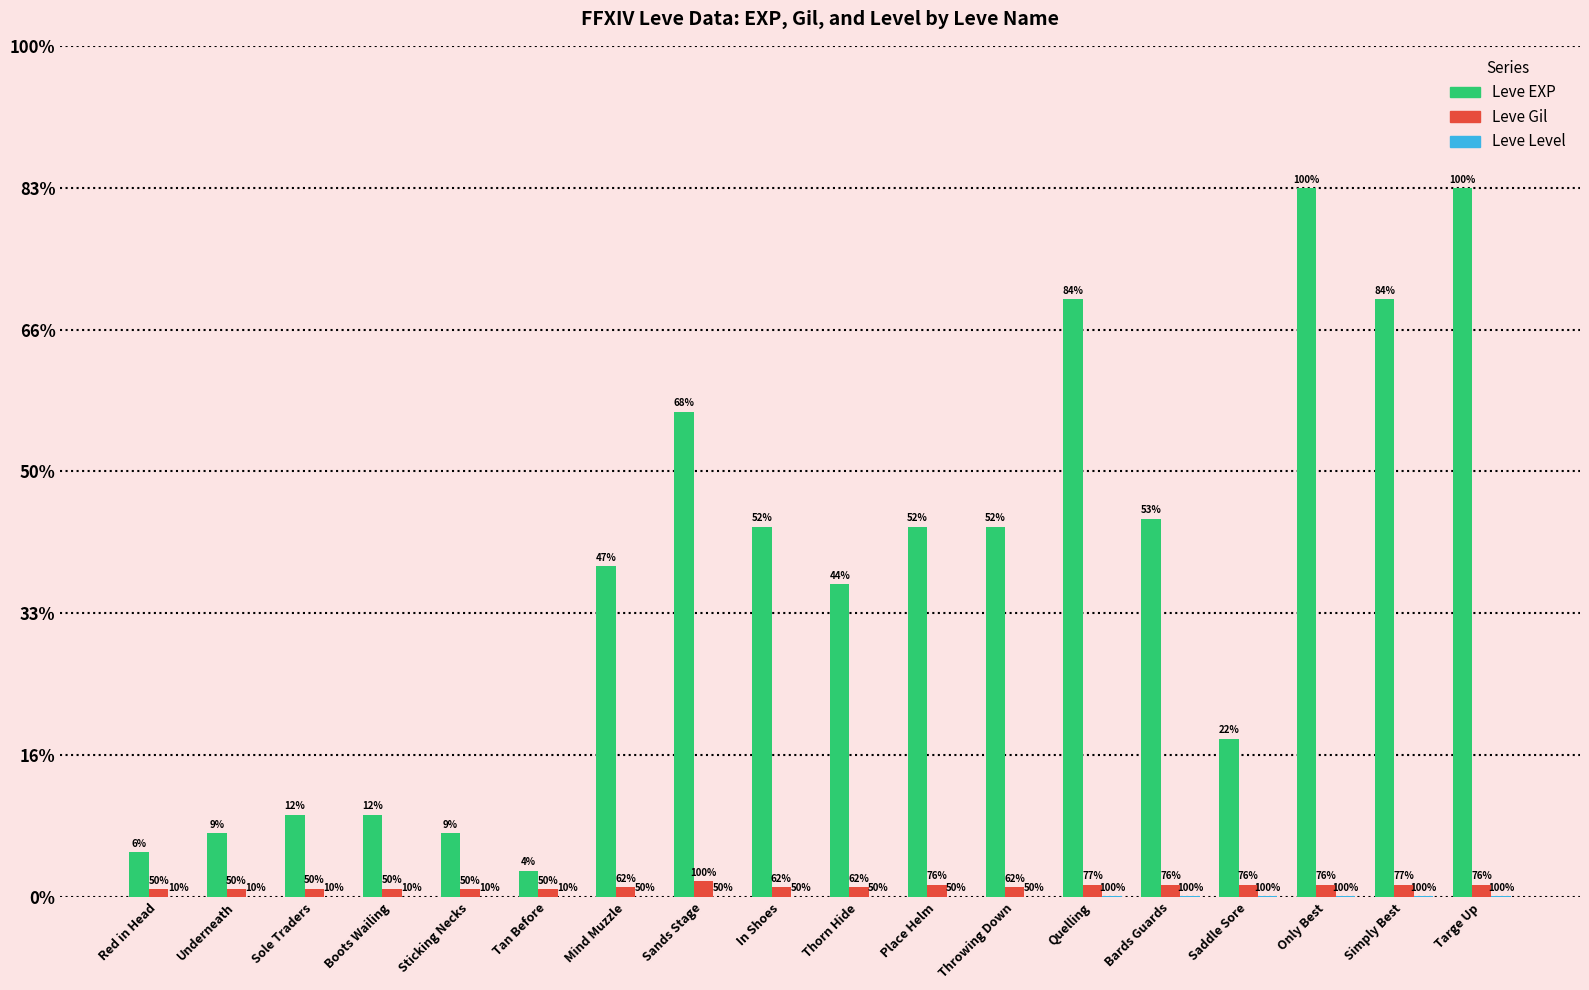

Is it true that Leve EXP equals 6840 at Sands Stage?

True